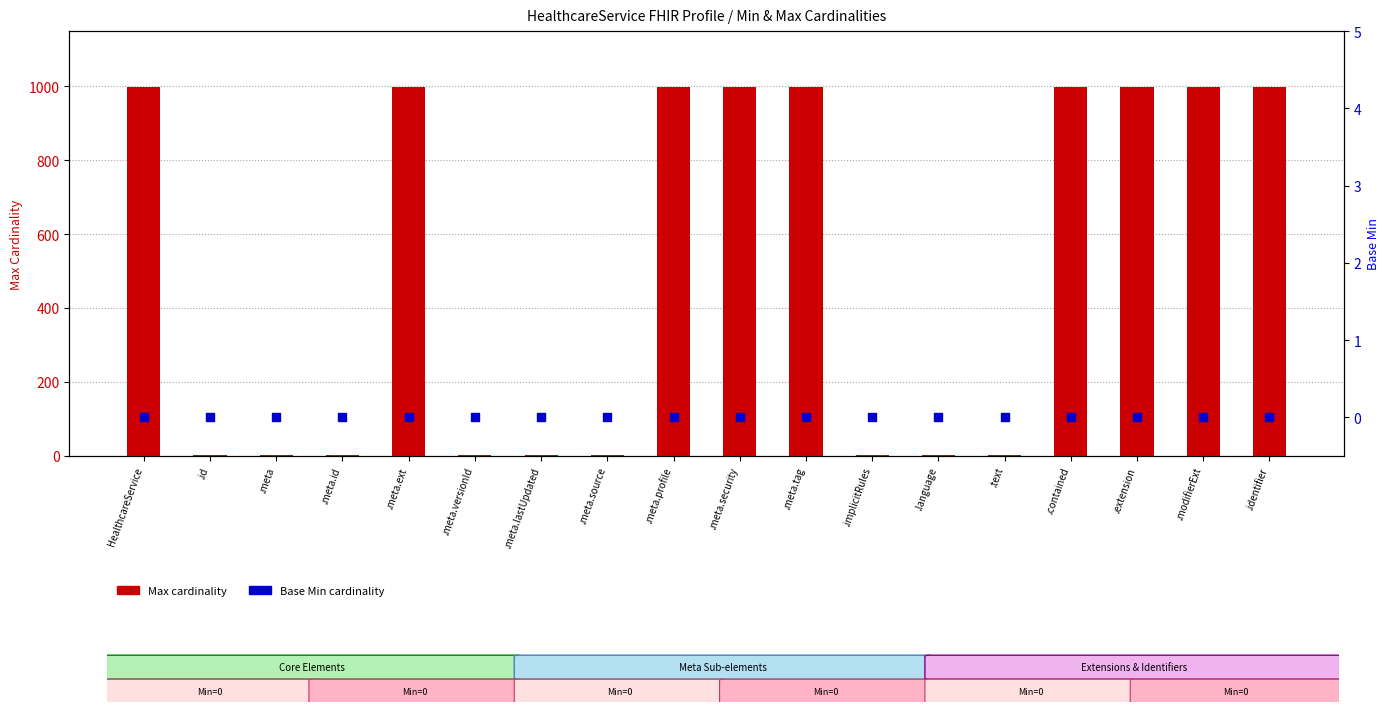

Which series has the largest total across all categories?

Max